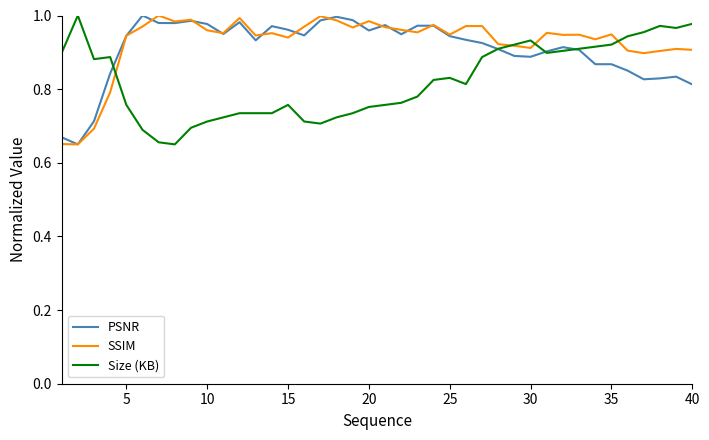

True or false: SSIM has a value of 0.5 at 30.

False